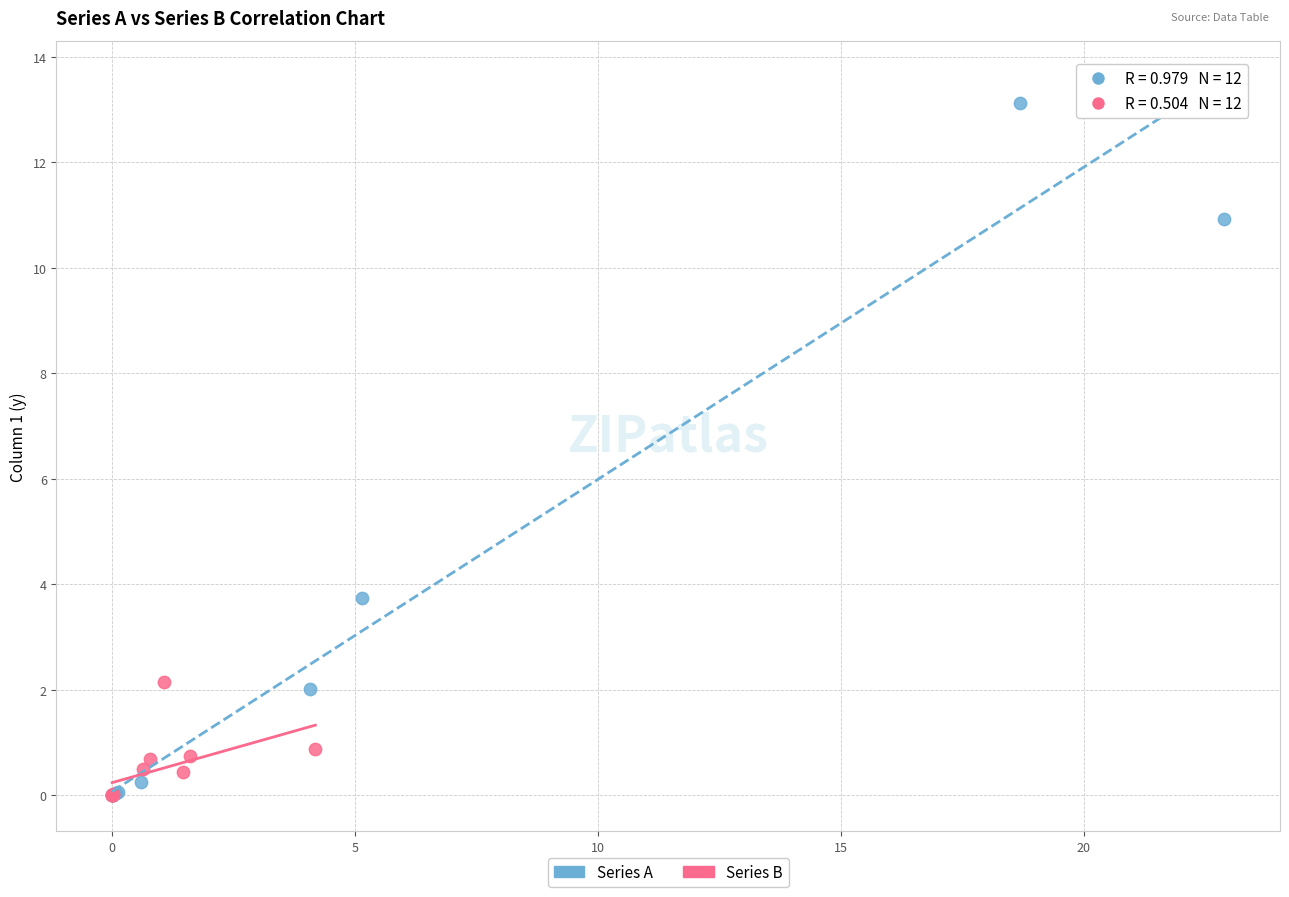

What are all the series names shown in the legend?

Series A, Series B